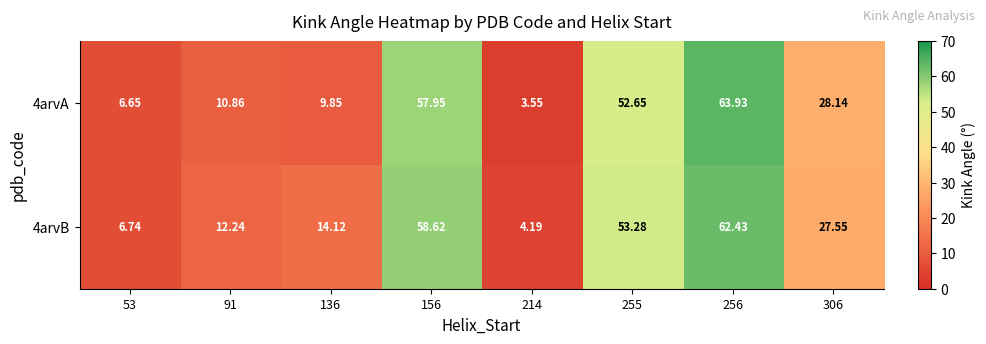

Is the value of 4arvB at 214 greater than the value of 4arvA at 306?

No